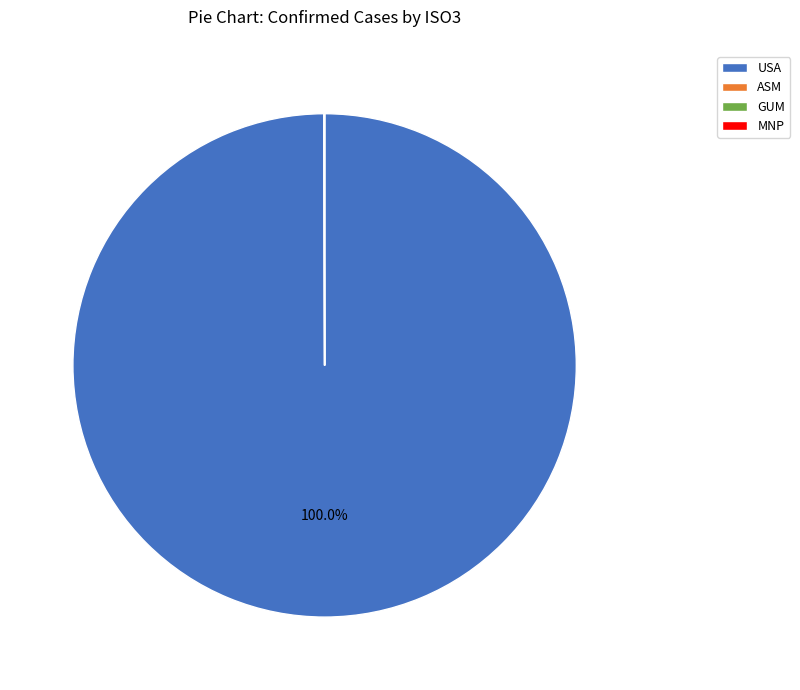

What percentage is the USA slice, to the nearest percent?

100%